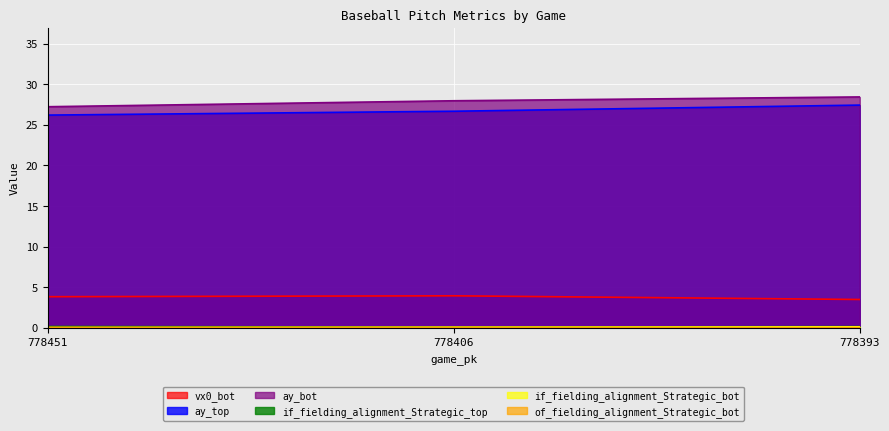

What is the spread (max minus min) of values at 778393?

28.4